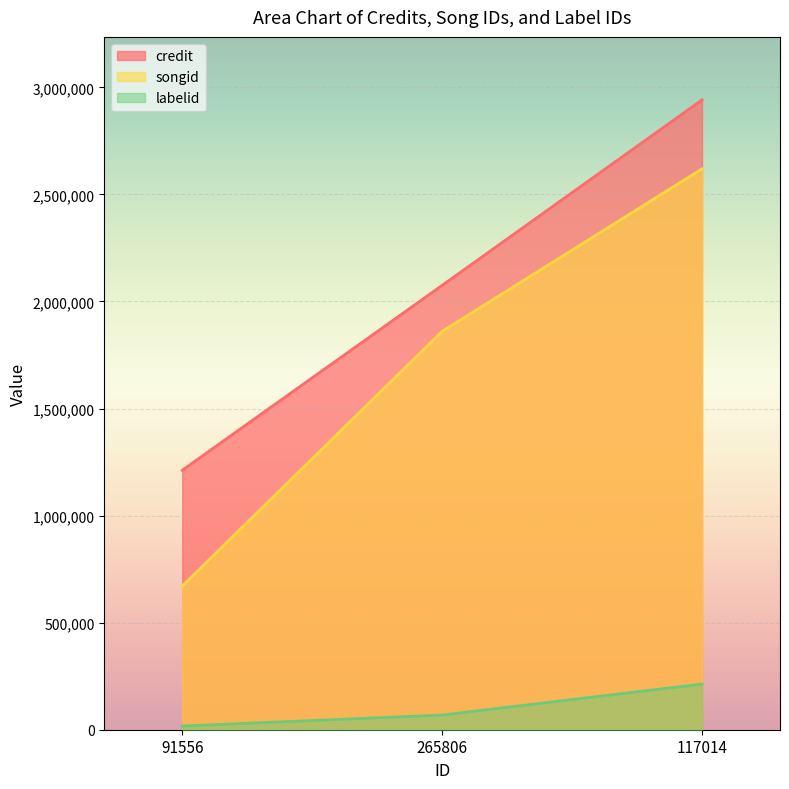

The value of credit at 265806 is 616635. True or false?

False